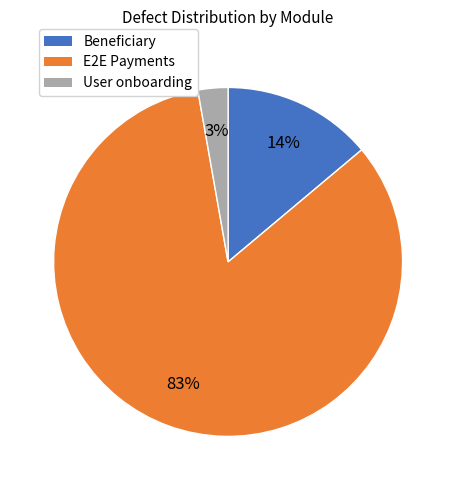

Which slice is the largest?

E2E Payments